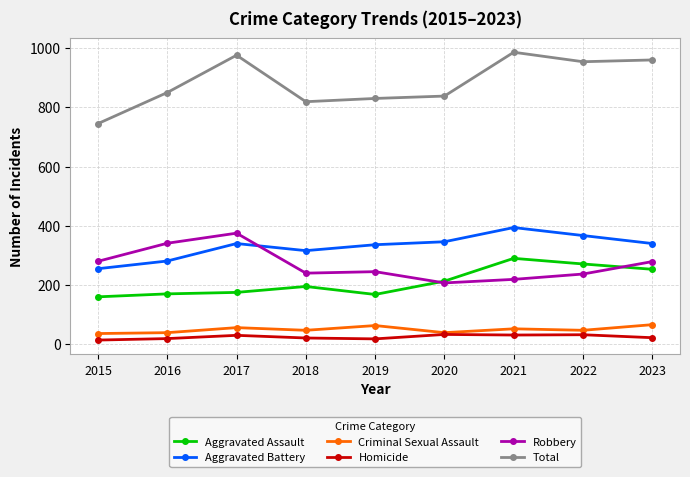

What is the difference between the maximum and minimum values in the Criminal Sexual Assault series?

30